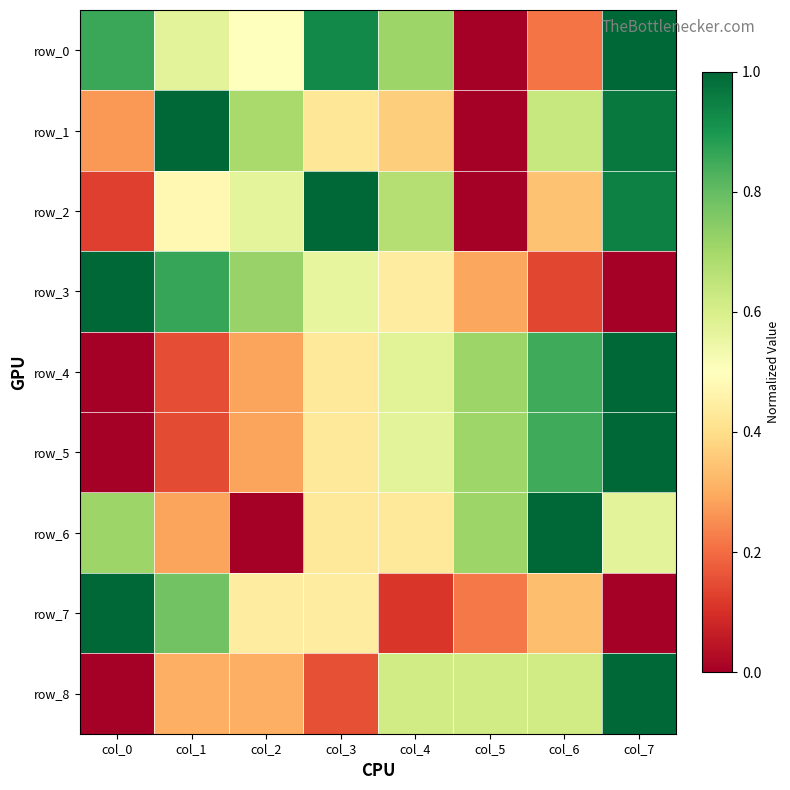

What is the approximate value of row_0 at col_6?

0.2